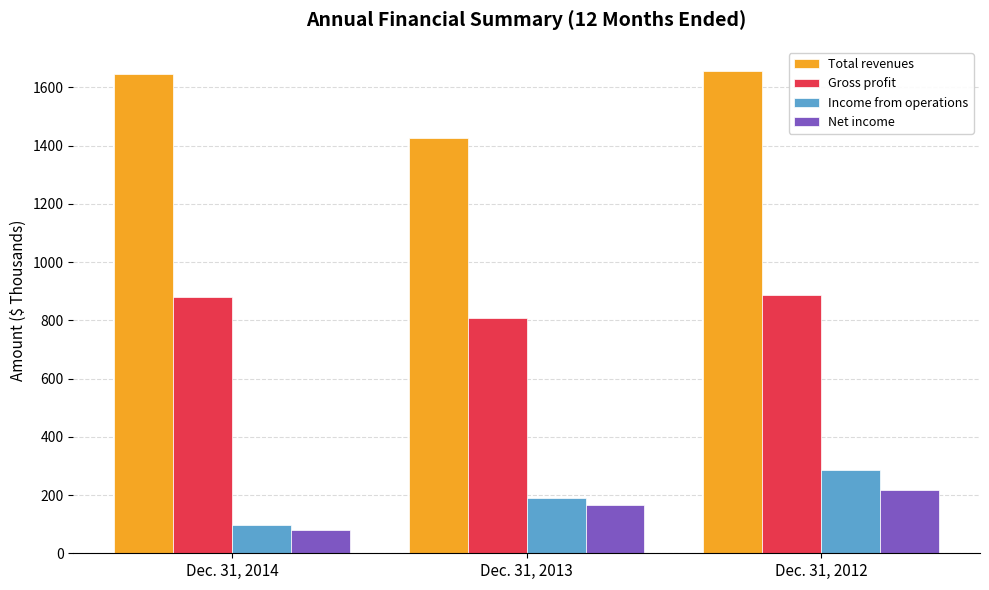

What are all the series names shown in the legend?

Total revenues, Gross profit, Income from operations, Net income